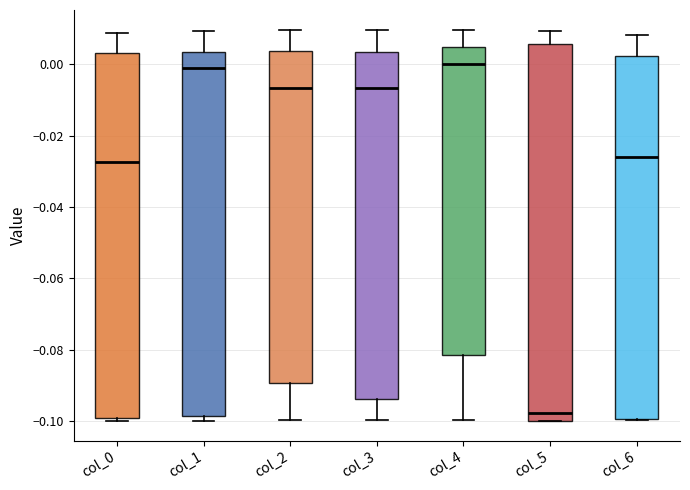

Reading left to right, transcribe this box plot: for each box, give where its median line is, the range the box spans, and where its two whiskers end, as read against the y-axis. The values are not printed on the chart, so give them approximately, as read against the axis.

col_0: median -0.028, box -0.100 to 0.004, whiskers -0.100 (just below the box's lower edge) to 0.008
col_1: median 0.000, box -0.098 to 0.004, whiskers -0.100 to 0.010
col_2: median -0.006, box -0.090 to 0.004, whiskers -0.100 to 0.010
col_3: median -0.006, box -0.094 to 0.004, whiskers -0.100 to 0.010
col_4: median 0.000, box -0.082 to 0.004, whiskers -0.100 to 0.010
col_5: median -0.098, box -0.100 to 0.006, whiskers -0.100 to 0.010
col_6: median -0.026, box -0.100 to 0.002, whiskers -0.100 to 0.008